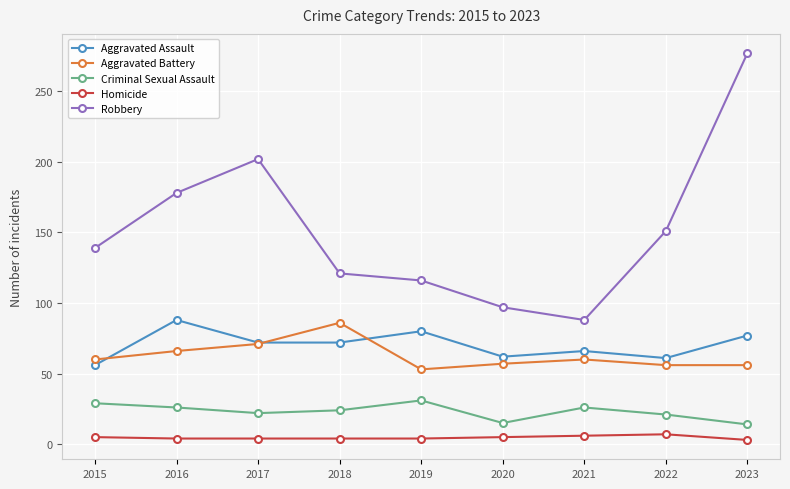

What is the difference between the highest and lowest values at 2016?

174